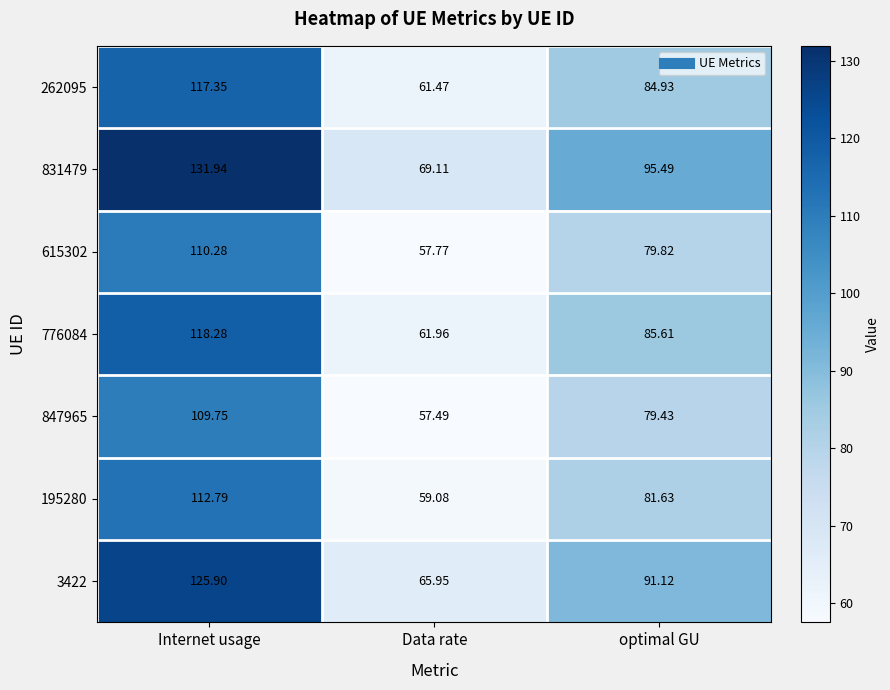

At which label is 195280 closest to 85?

optimal GU